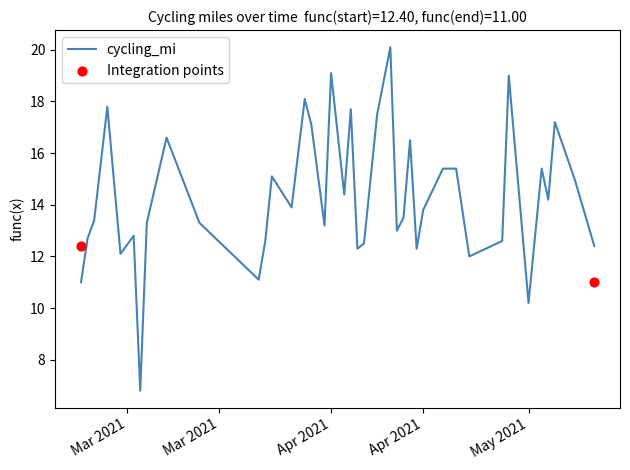

Which has a higher value, 2021-03-12 or 2021-04-14?

2021-03-12